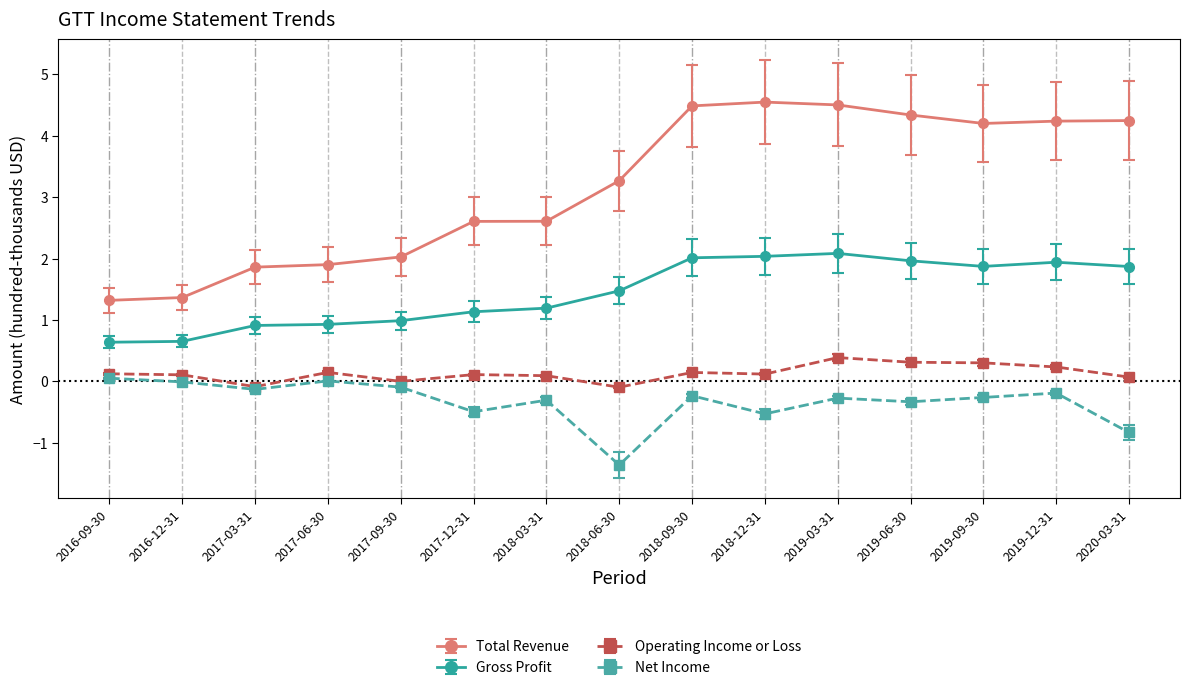

What is the sum of all Gross Profit values?

21.7